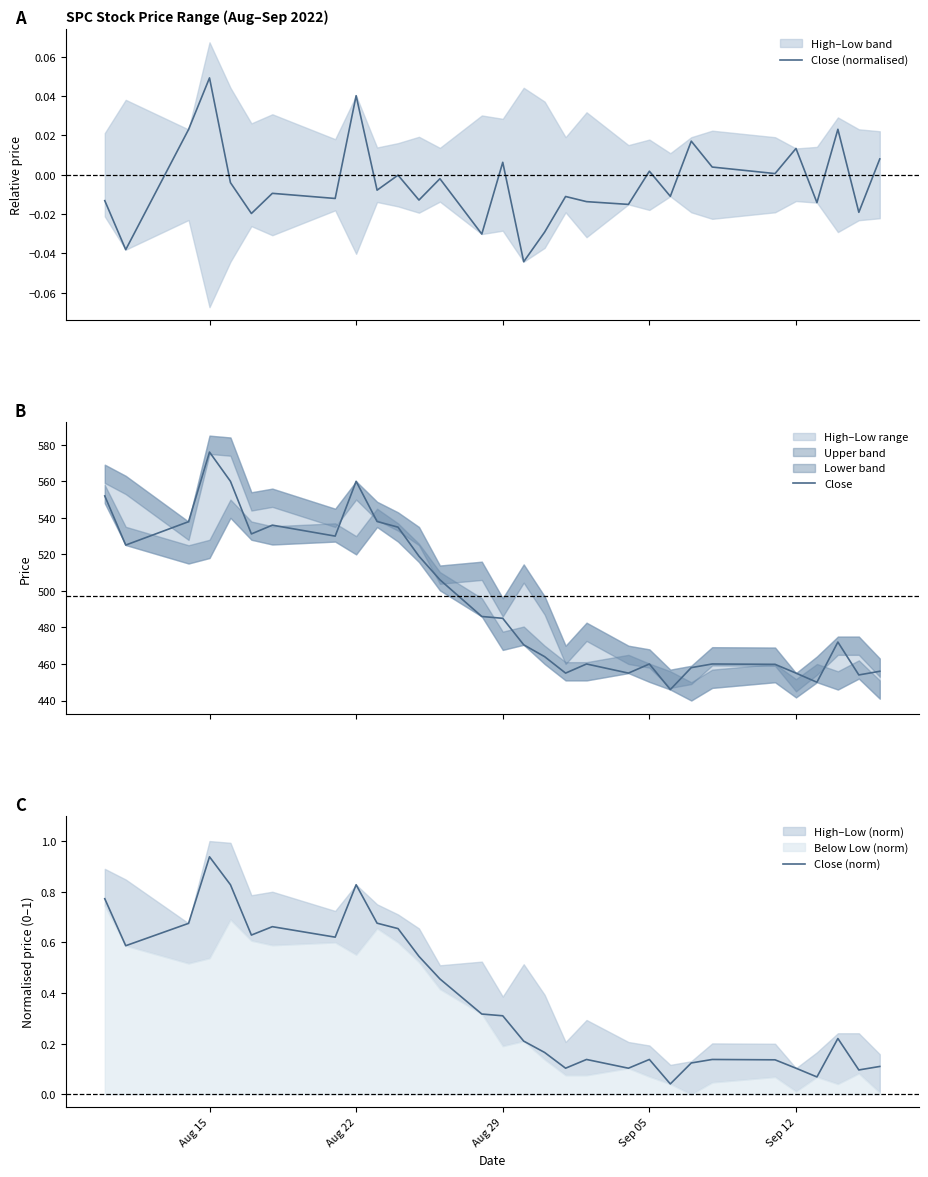

True or false: Close (norm) and Close (normalised) cross at least once.

False